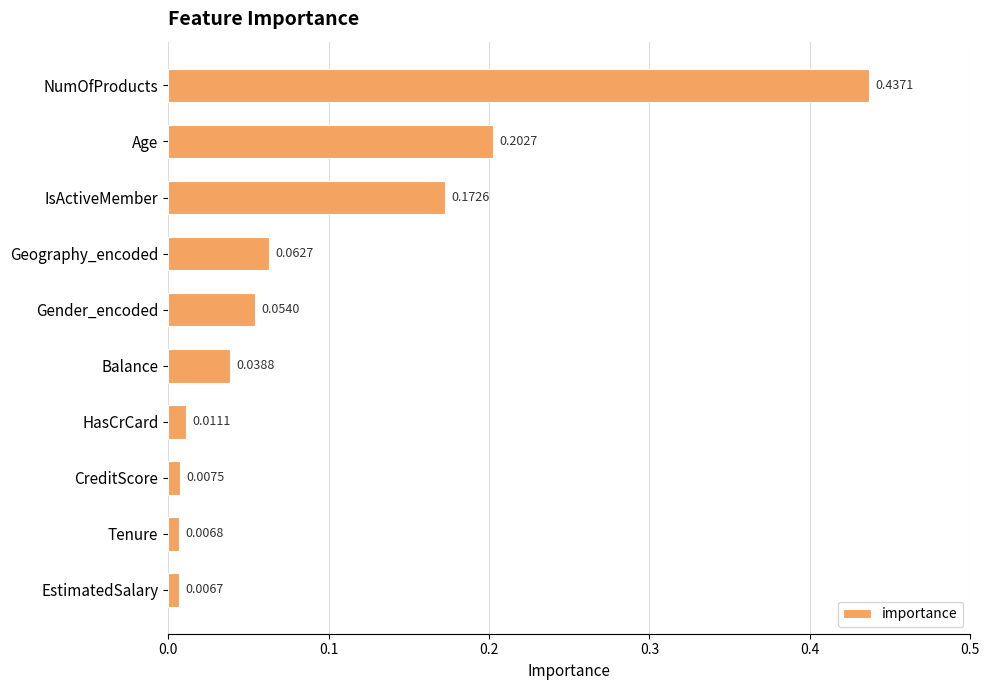

What is the sum of all values?

1.0